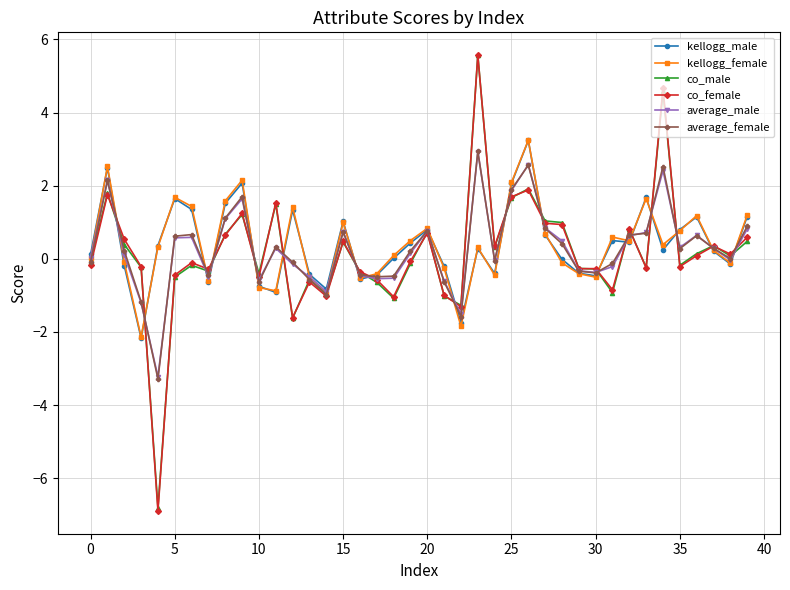

What is the lowest value of the average_female series?

-3.3